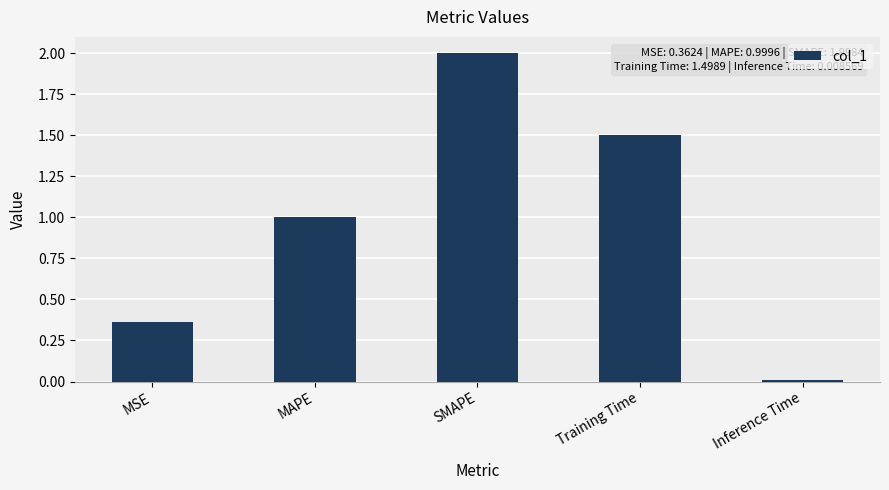

Rank the categories by value from highest to lowest.

SMAPE, Training Time, MAPE, MSE, Inference Time